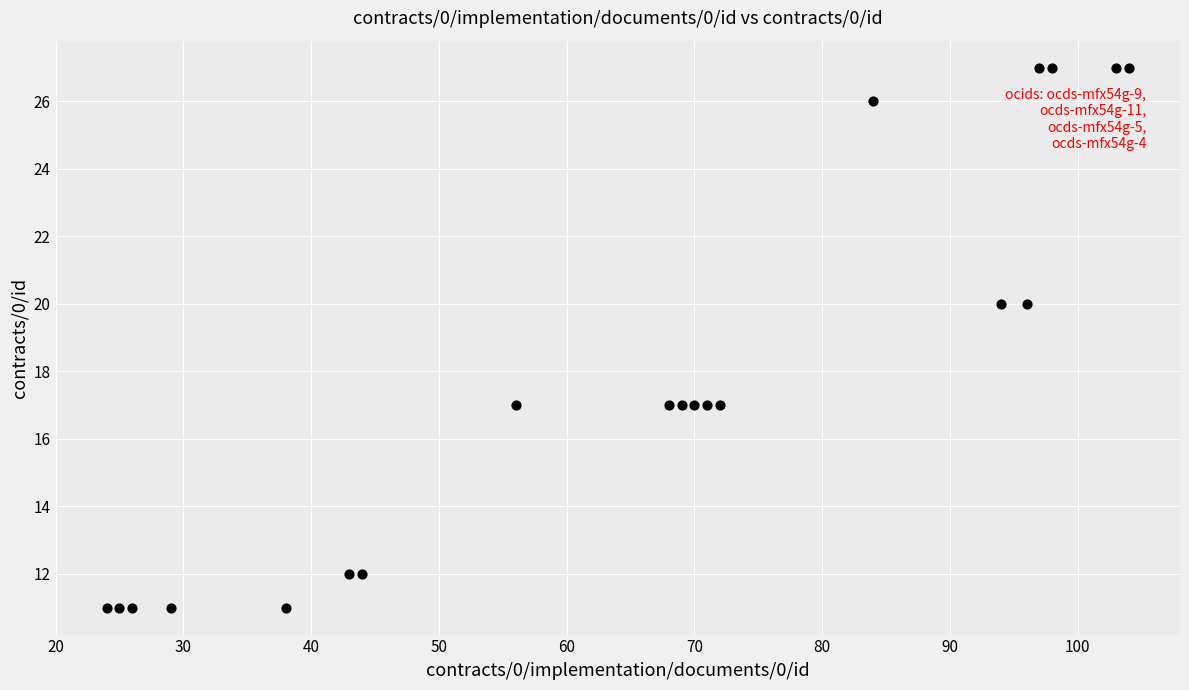

What is the range of X values (max minus min)?

80